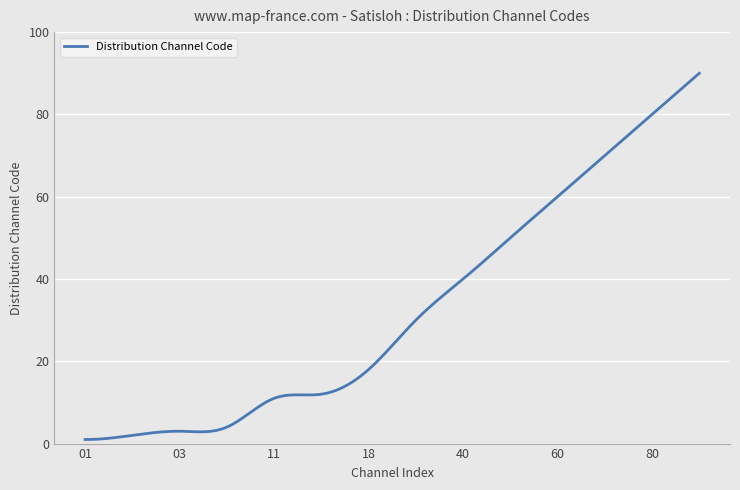

Does the chart have visible grid lines?

Yes